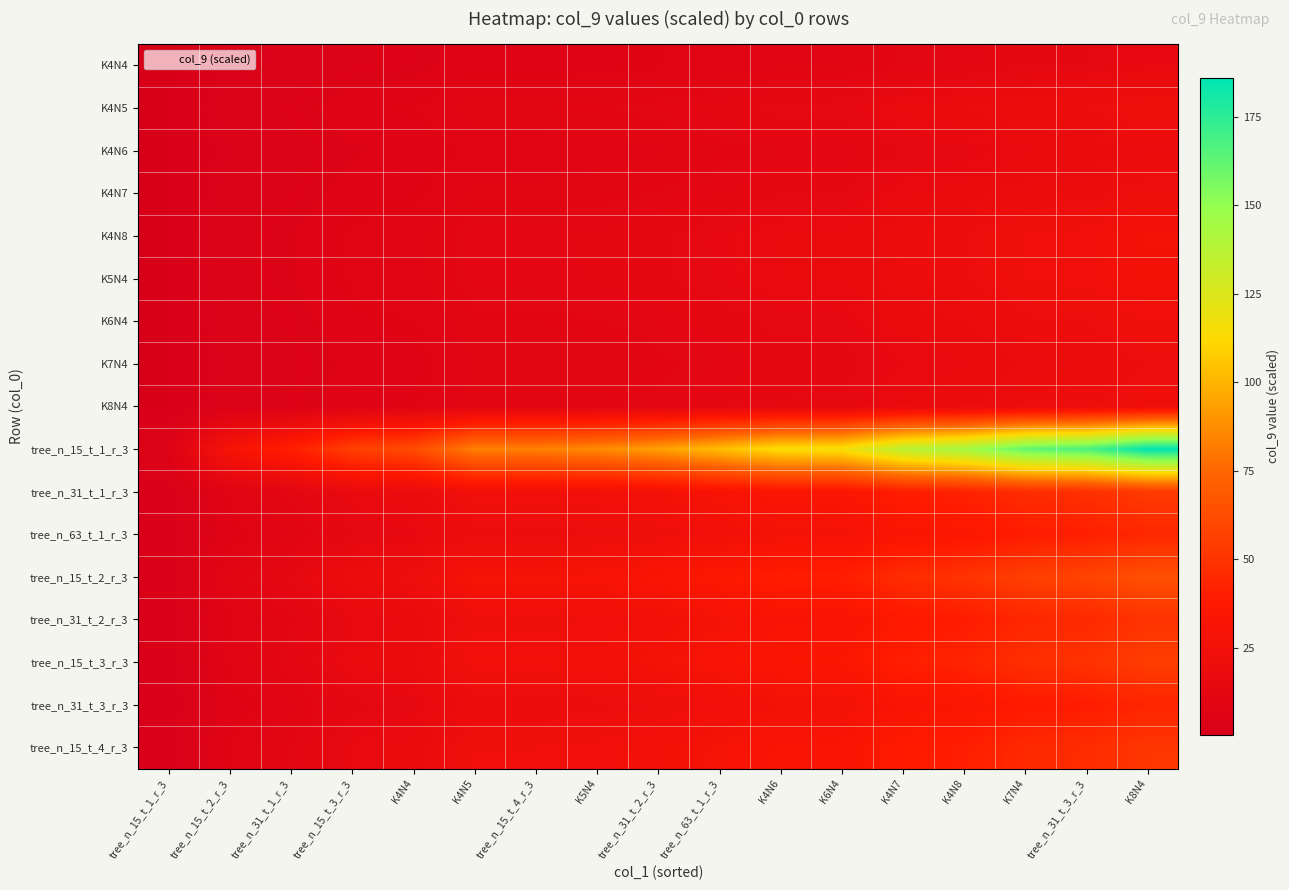

What is the spread (max minus min) of values at tree_n_15_t_1_r_3?

5.1